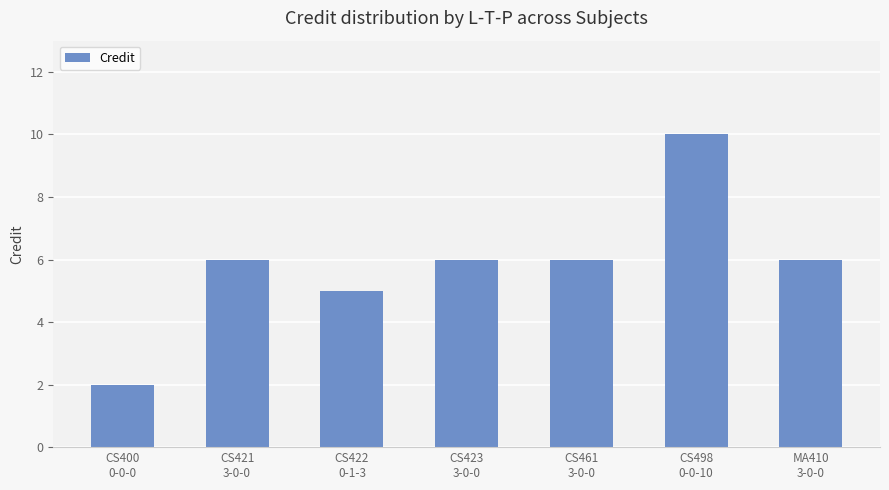

Which category has the highest value across all series?

CS498
0-0-10